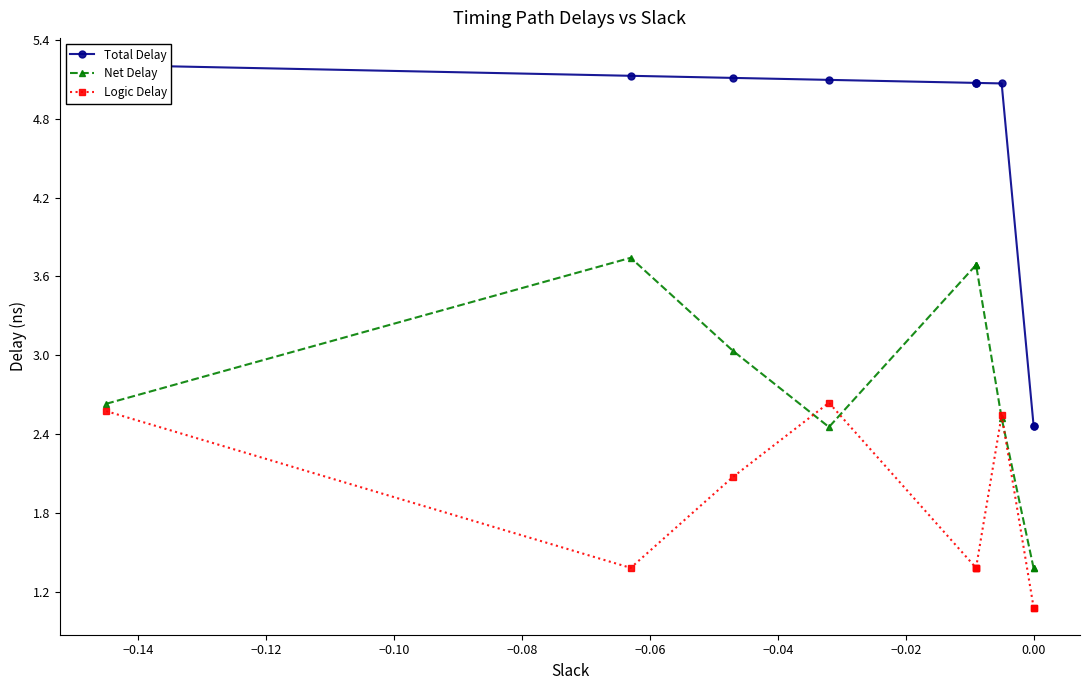

True or false: Total Delay and Net Delay cross at least once.

False